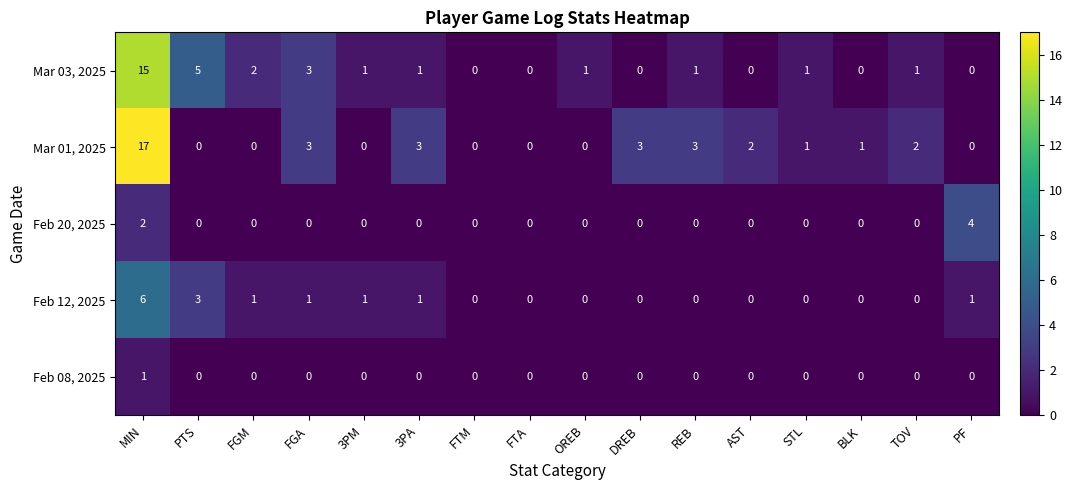

At which category is the sum across all series the highest?

MIN